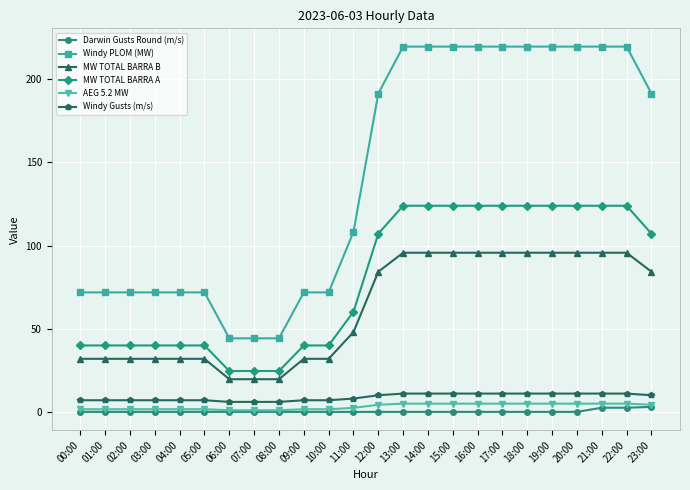

Is it true that Windy PLOM (MW) equals 327.7 at 13:00?

False